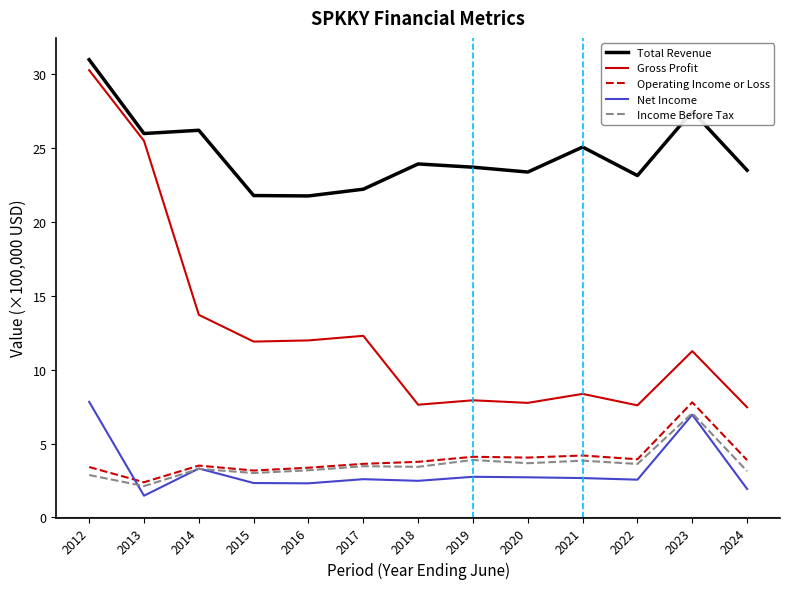

Which series has the largest total across all categories?

Total Revenue